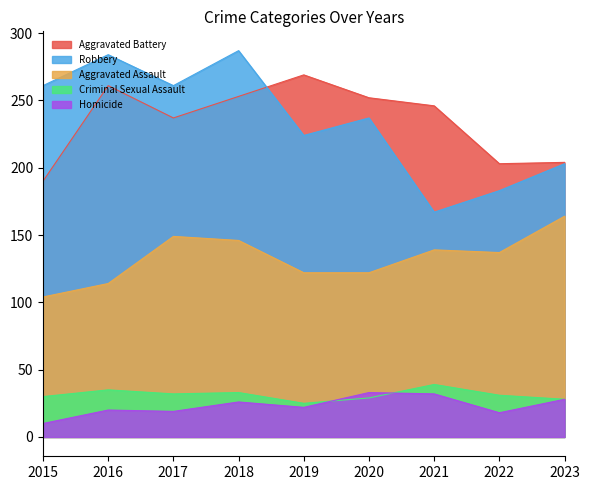

Reading right to left, extract all data points from this chart.

Aggravated Assault: 164	137	139	122	122	146	149	114	104
Aggravated Battery: 204	203	246	252	269	253	237	261	190
Criminal Sexual Assault: 28	31	39	29	25	33	32	35	30
Homicide: 28	18	32	33	22	26	19	20	10
Robbery: 203	183	167	237	224	287	261	284	261